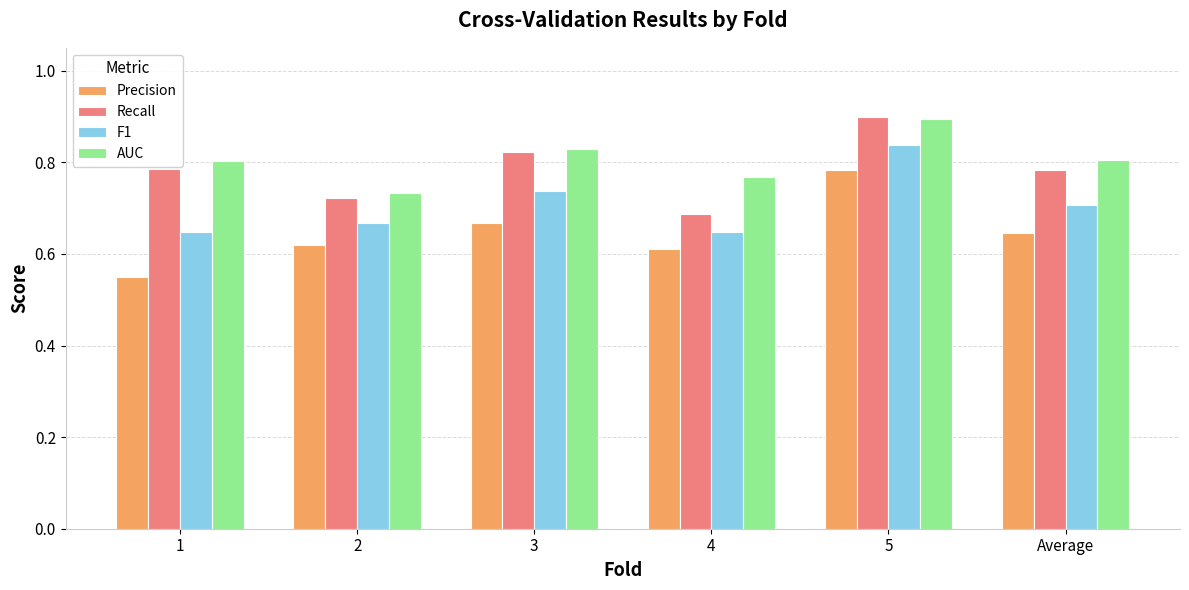

Count the AUC values in the range 0 to 1.

6